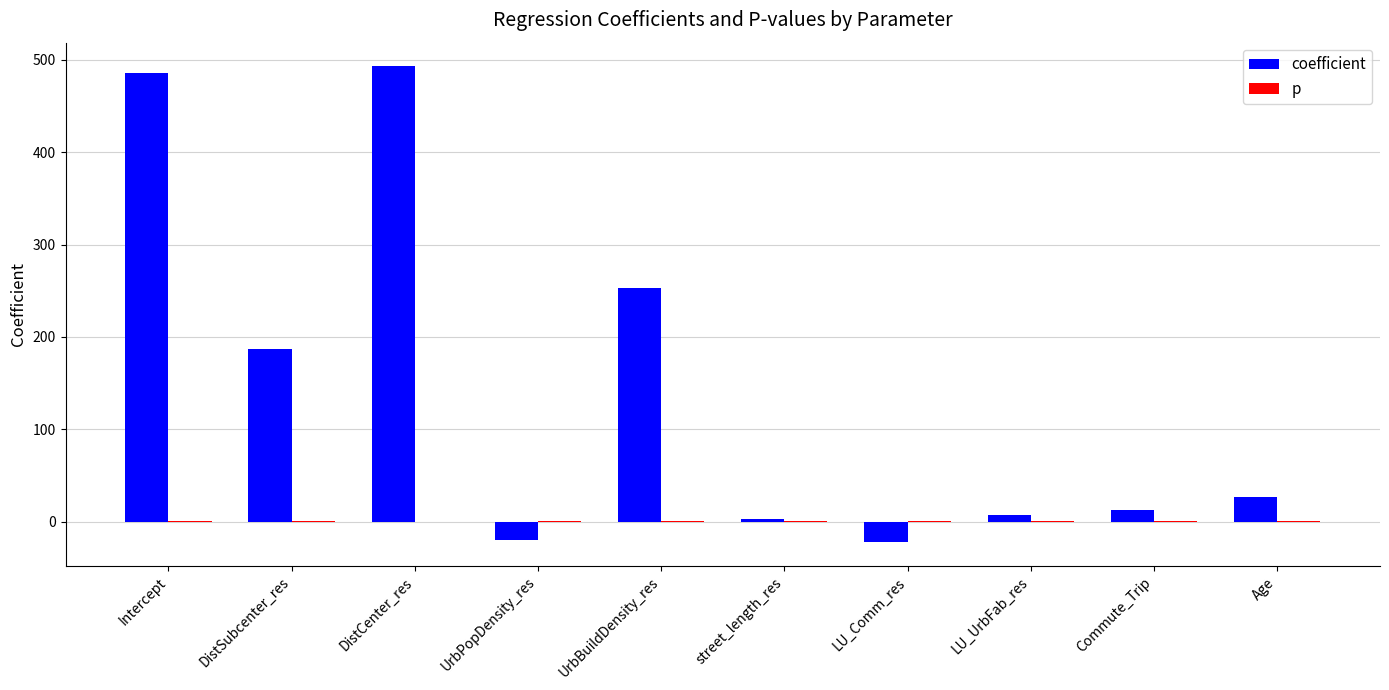

Which series changed the most between DistCenter_res and UrbBuildDensity_res?

coefficient